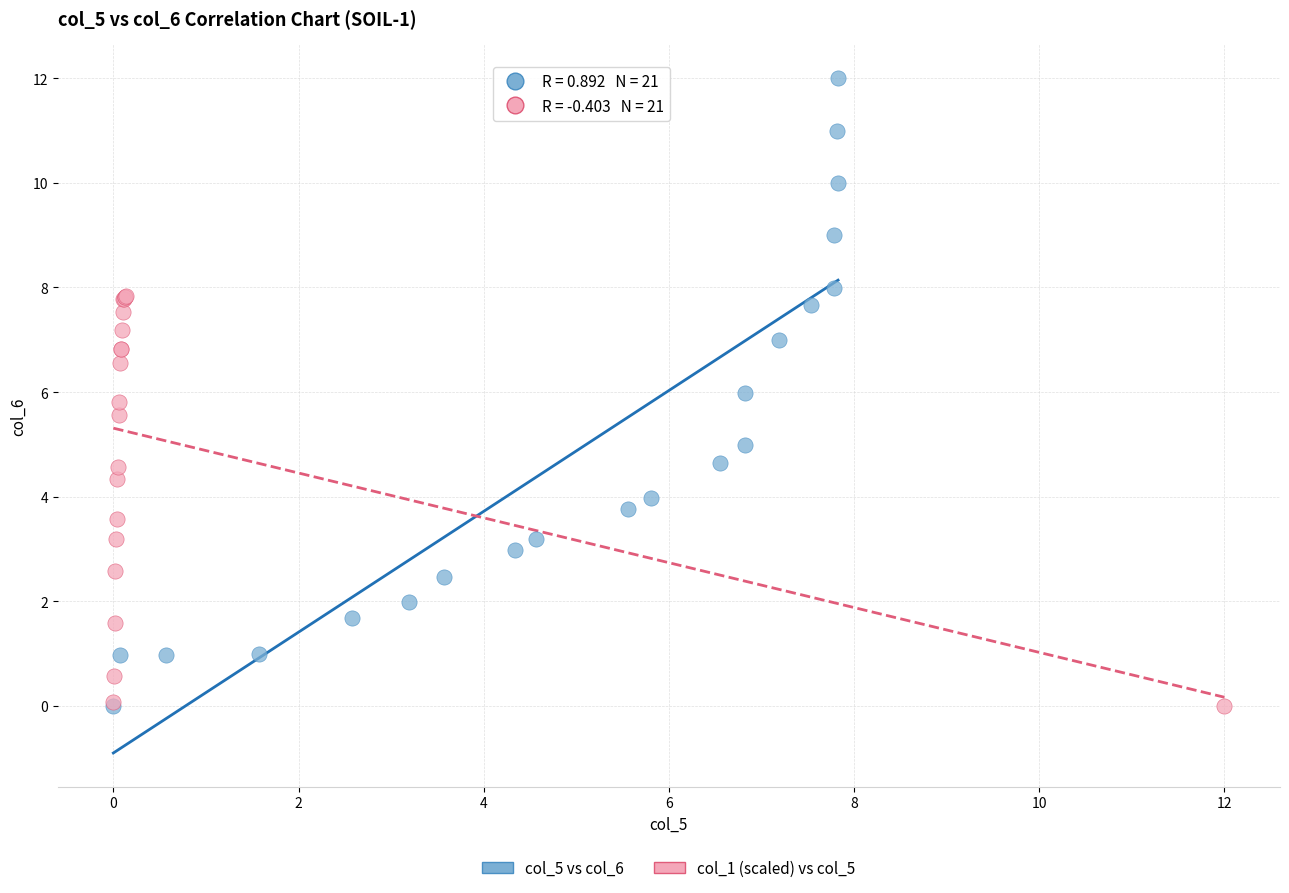

Which series has the largest Y range (max minus min)?

col_5 vs col_6